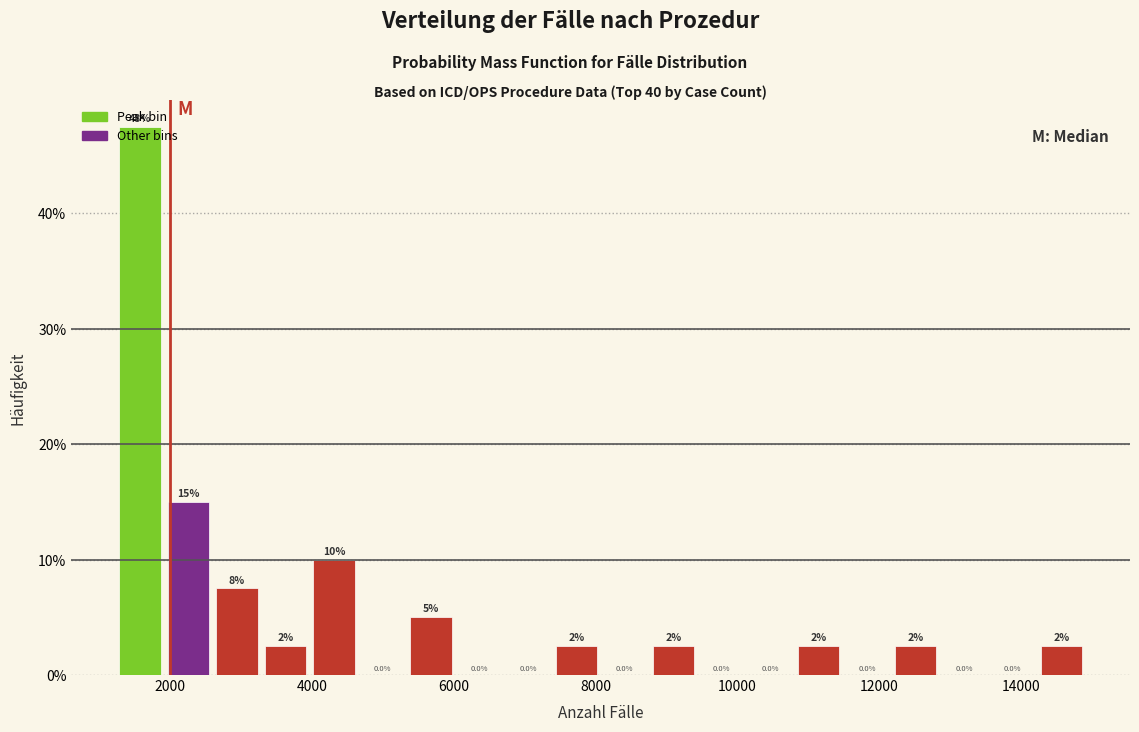

Around what value on the x-axis is the tallest bar? Give the approximate position of its centre, as read against the axis.

1600